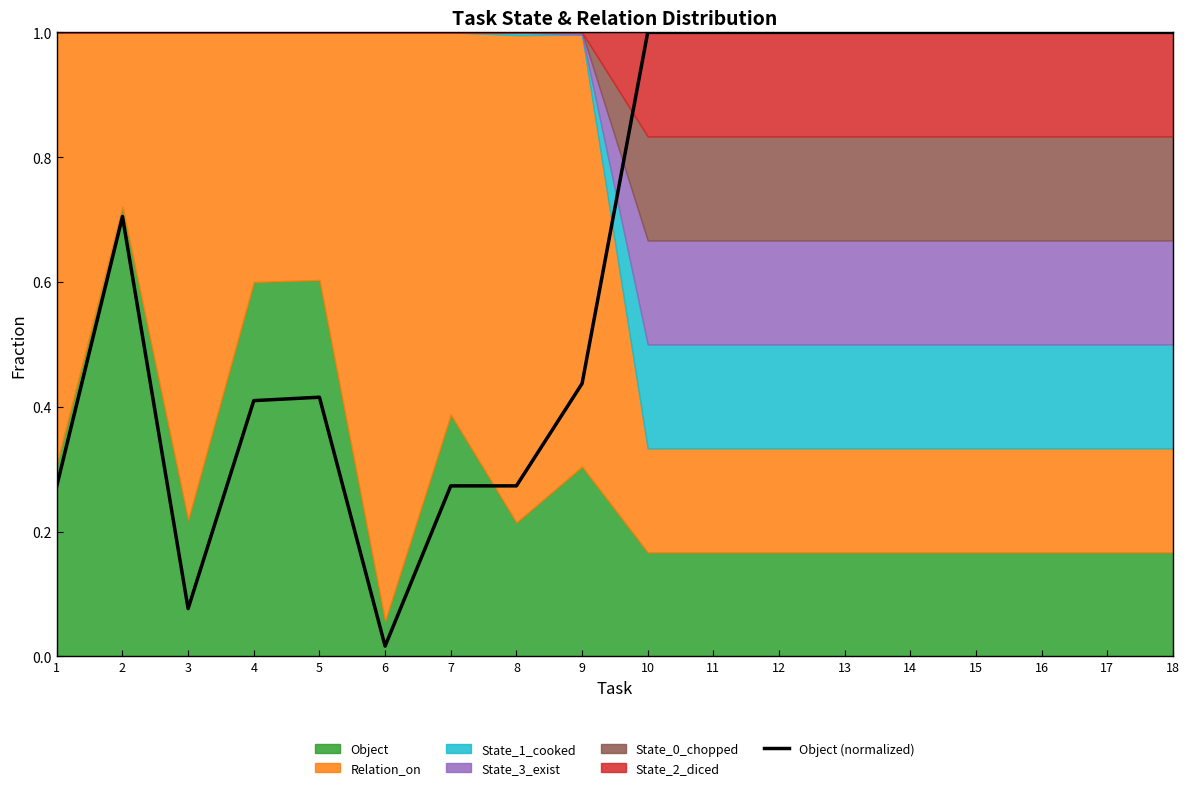

How many interior local valleys (lower than both neighbors) does the data have?

2